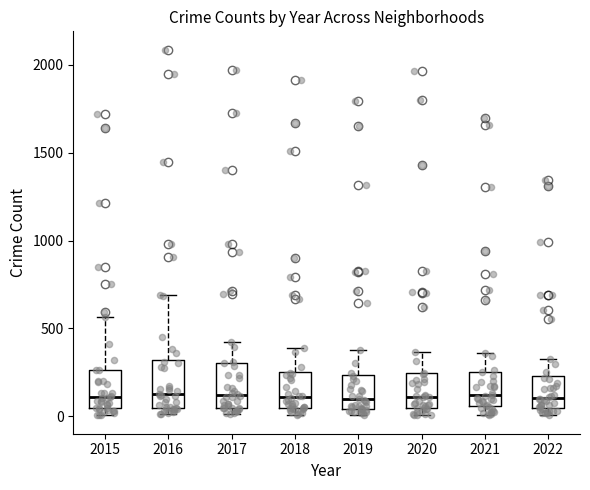

Reading left to right, transcribe this box plot: for each box, give where its median line is, the range the box spans, and where its two whiskers end, as read against the y-axis. The values are not printed on the chart, so give them approximately, as read against the axis.

2015: median 100, box 50 to 250, whiskers 0 to 550
2016: median 150, box 50 to 300, whiskers 0 to 700
2017: median 100, box 50 to 300, whiskers 0 to 400
2018: median 100, box 50 to 250, whiskers 0 to 400
2019: median 100, box 50 to 250, whiskers 0 to 400
2020: median 100, box 50 to 250, whiskers 0 to 350
2021: median 100, box 50 to 250, whiskers 0 to 350
2022: median 100, box 50 to 250, whiskers 0 to 350